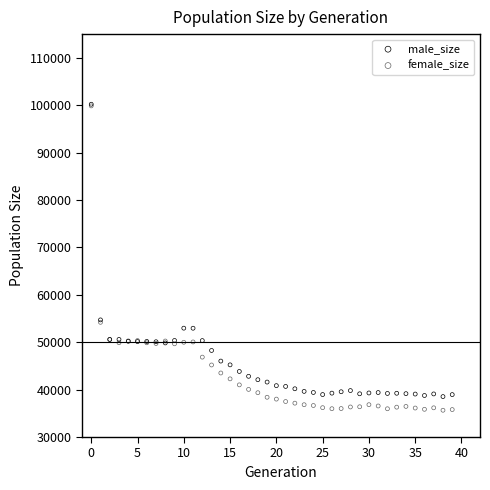

What are all the series names shown in the legend?

male_size, female_size